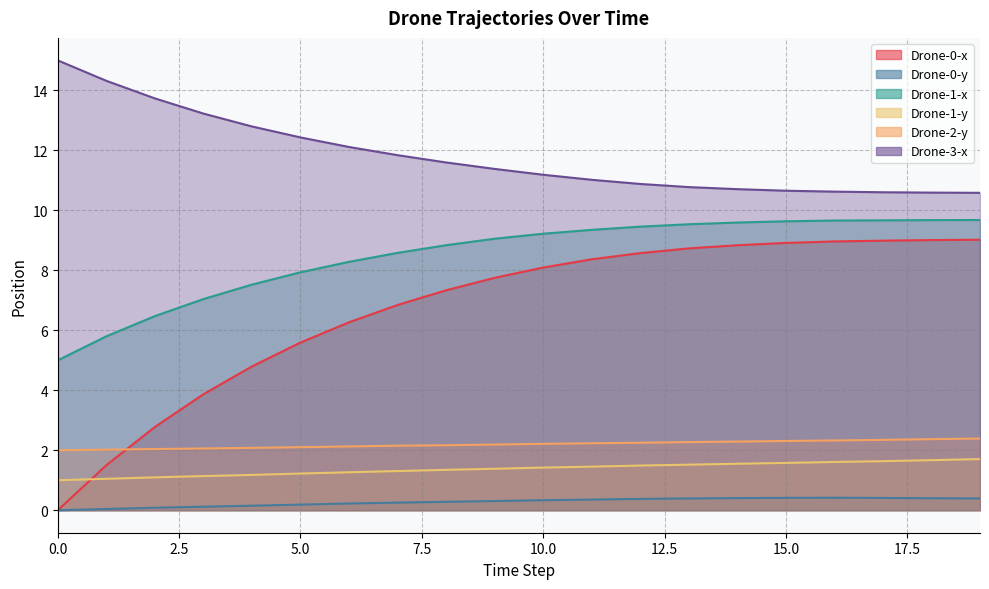

Rank the series at 3 from highest to lowest value.

Drone-3-x, Drone-1-x, Drone-0-x, Drone-2-y, Drone-1-y, Drone-0-y